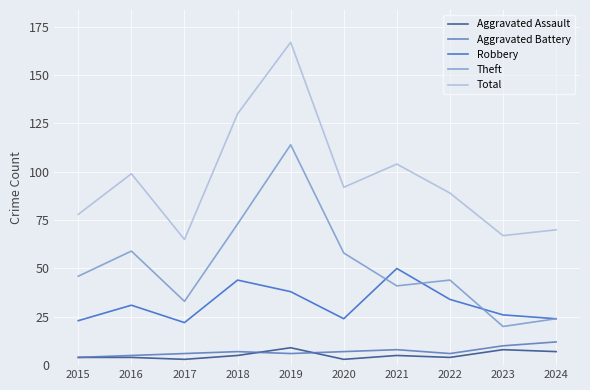

True or false: Aggravated Battery has a value of 5 at 2016.

True